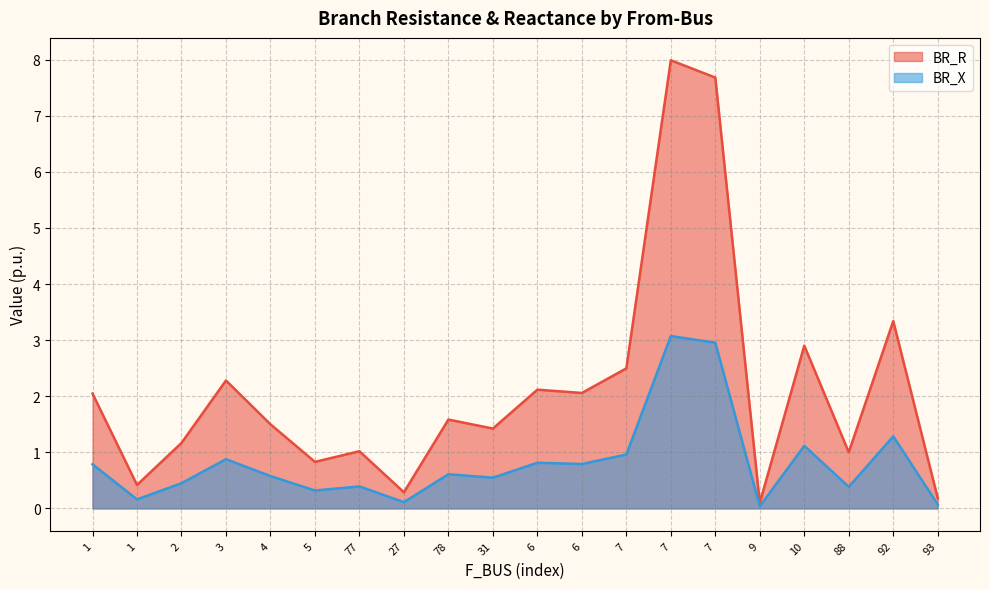

What is the sum of all BR_X values?

16.3